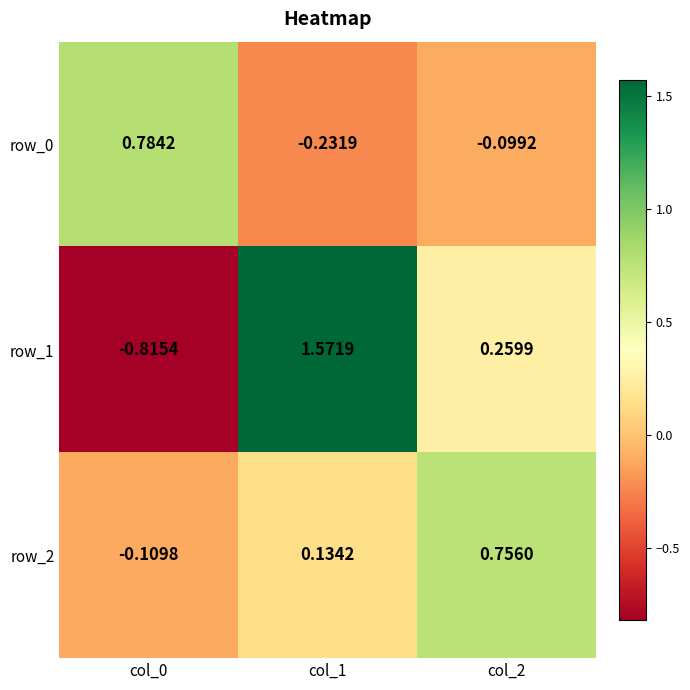

At how many categories does at least one series exceed 0?

3